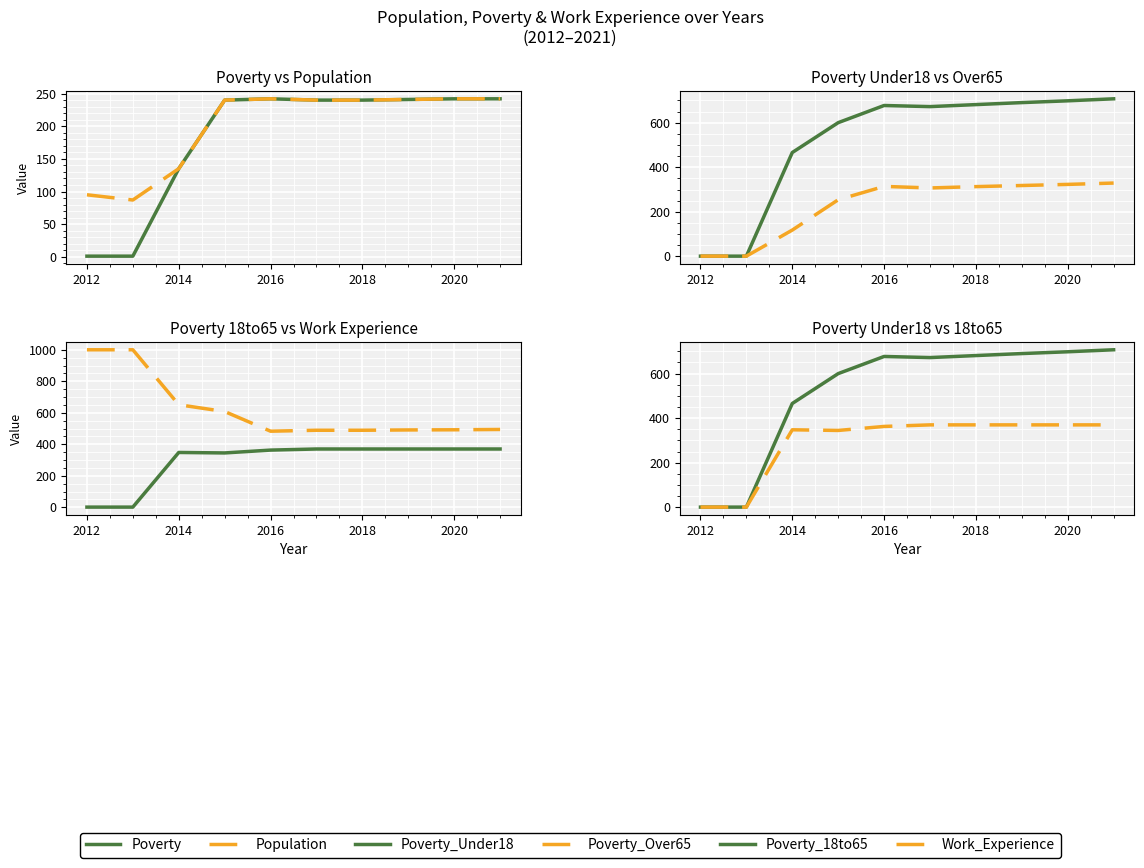

What is the value of the Population point at the 6th from the left?

240